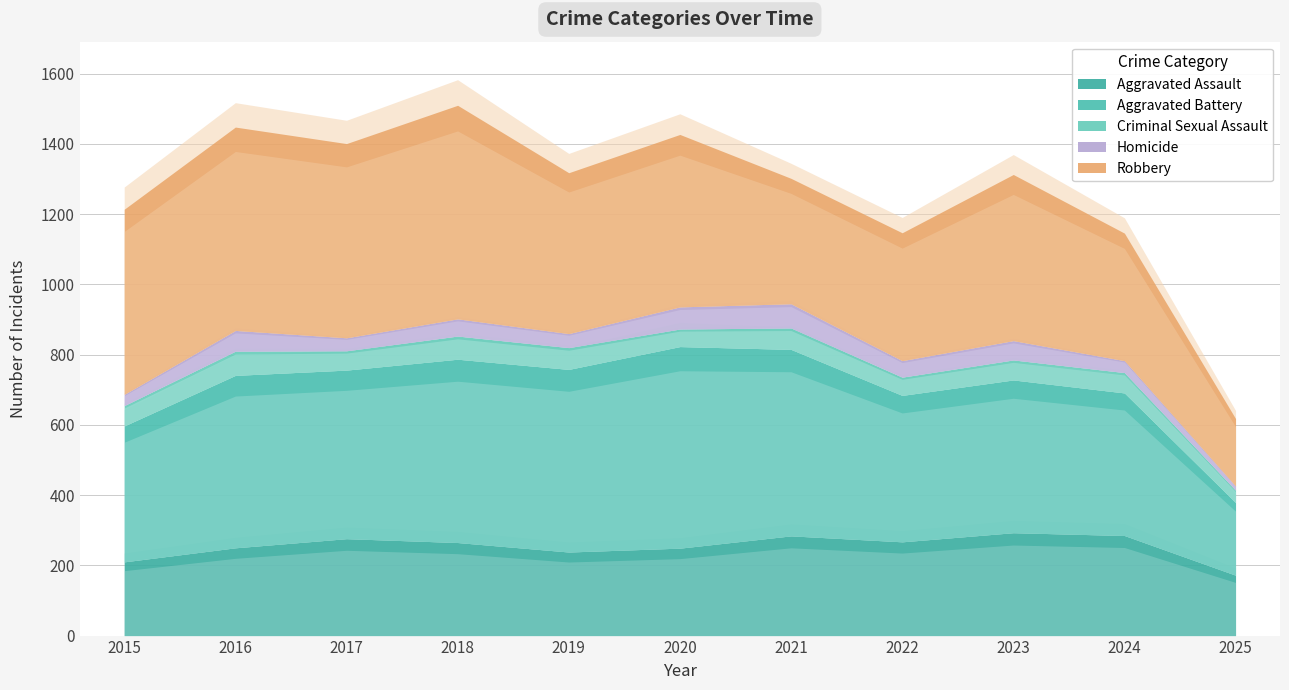

True or false: Aggravated Battery has a value of 406 at 2024.

True